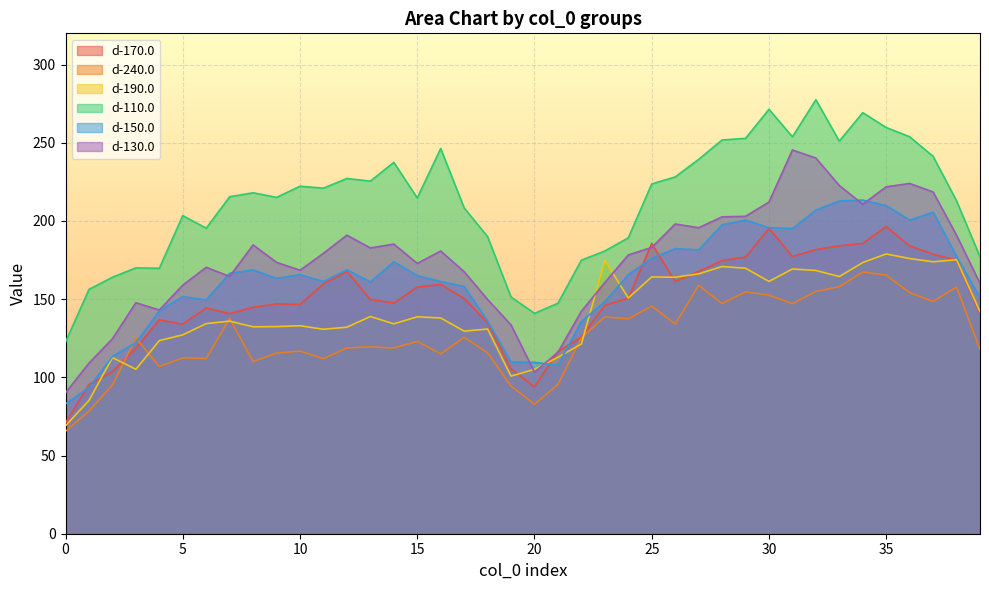

True or false: d-240.0 has a value of 273.6 at 36.

False